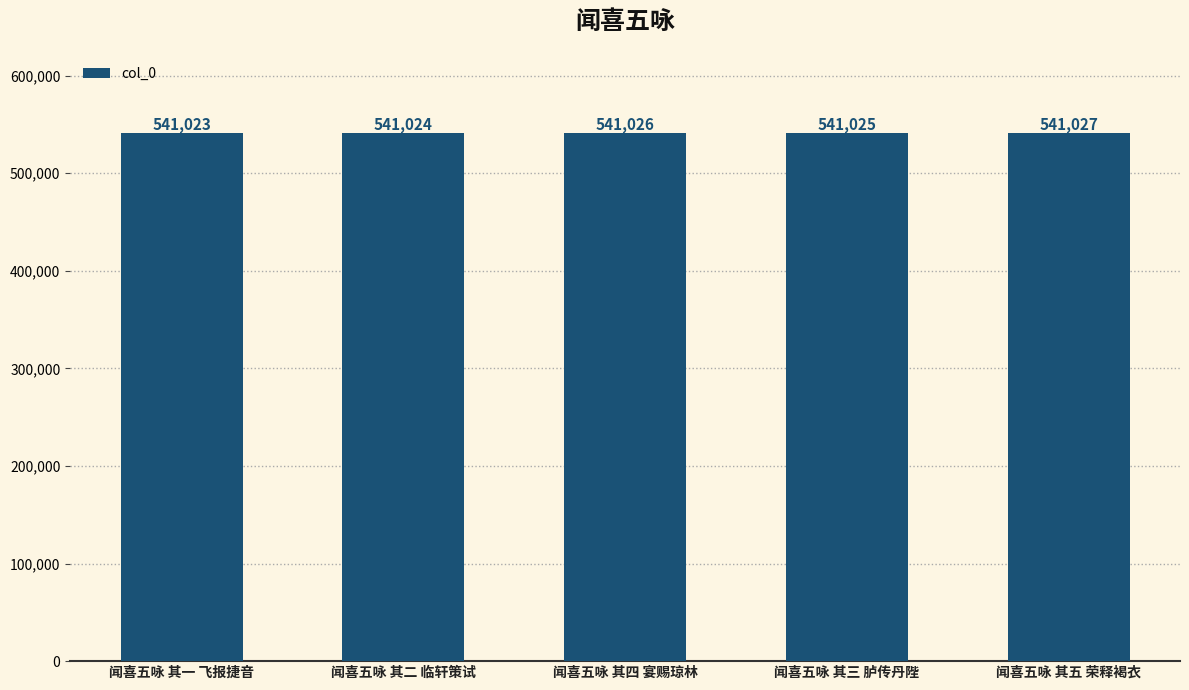

What is the change in value from 闻喜五咏 其四 宴赐琼林 to 闻喜五咏 其三 胪传丹陛?

-1